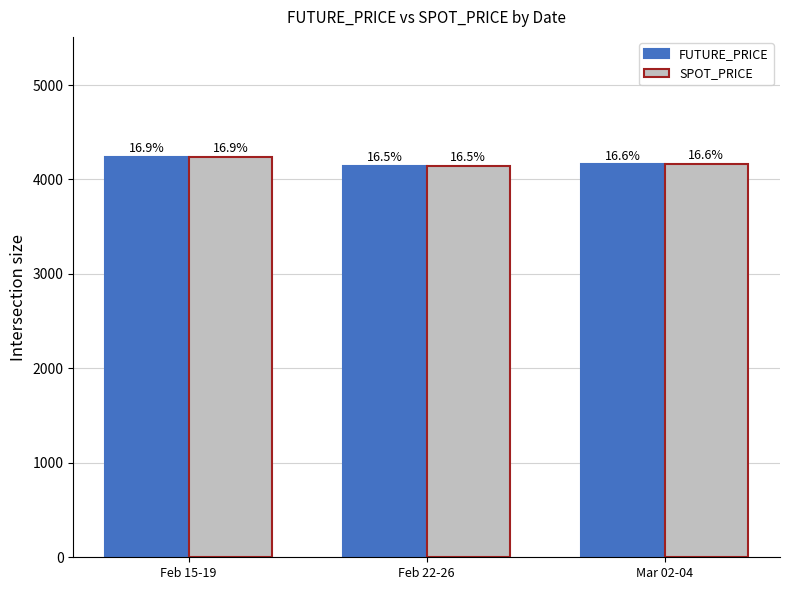

Read the FUTURE_PRICE value at Mar 02-04.

4159